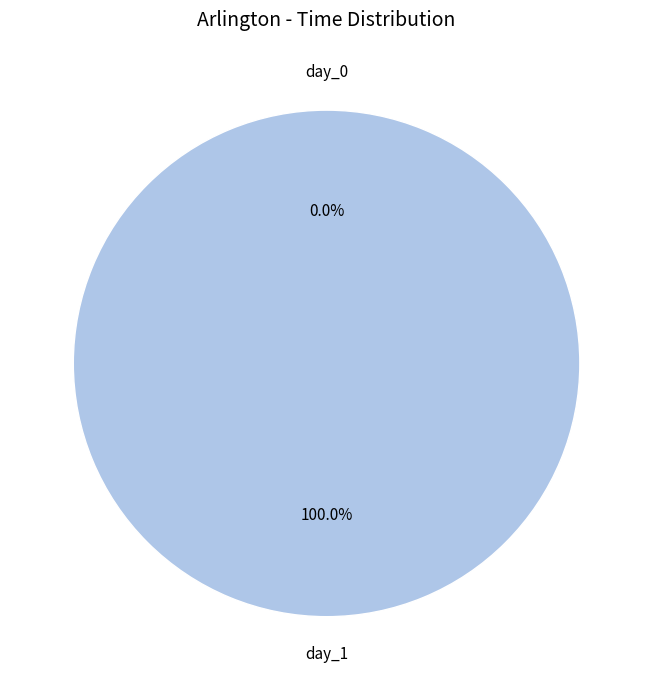

Combined, what portion of the pie is day_1 and day_0?

100.0%